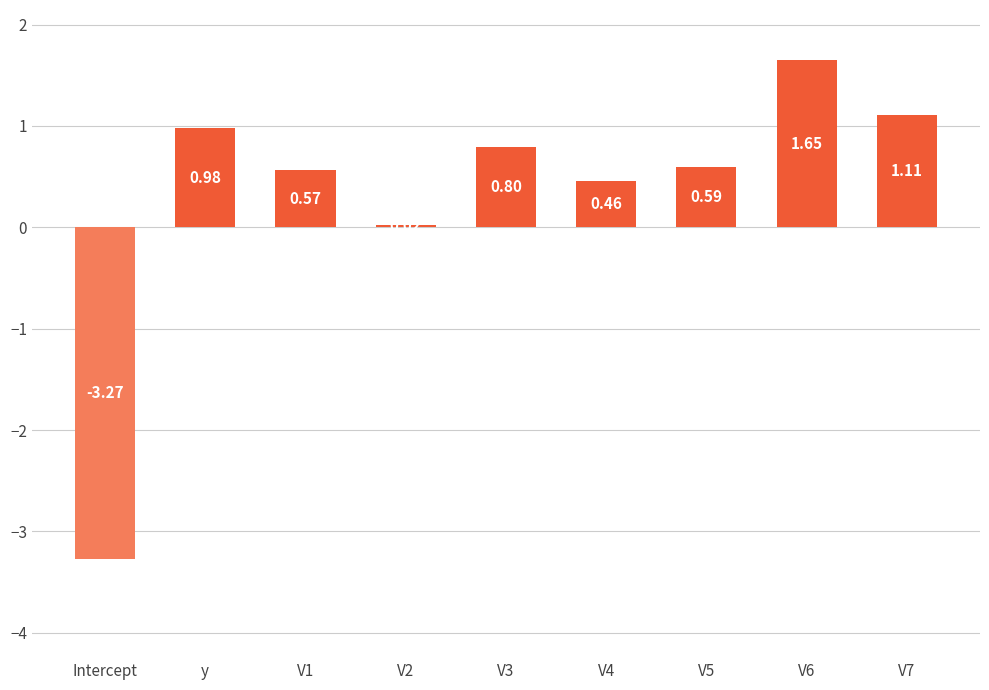

Which has a higher value, Intercept or V4?

V4